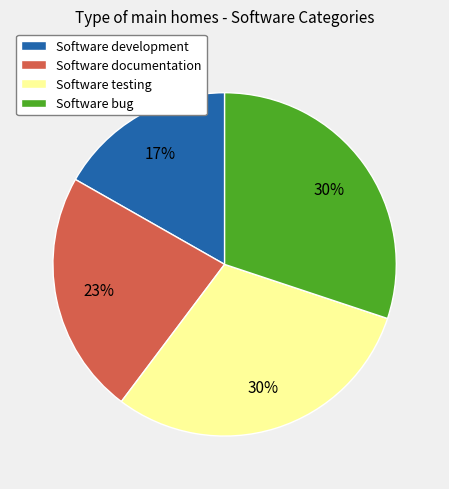

Between Software development and Software testing, which is larger?

Software testing